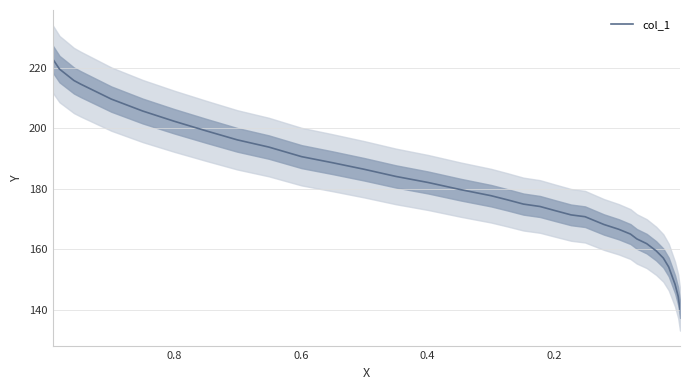

What is the maximum value shown in the chart?

222.9